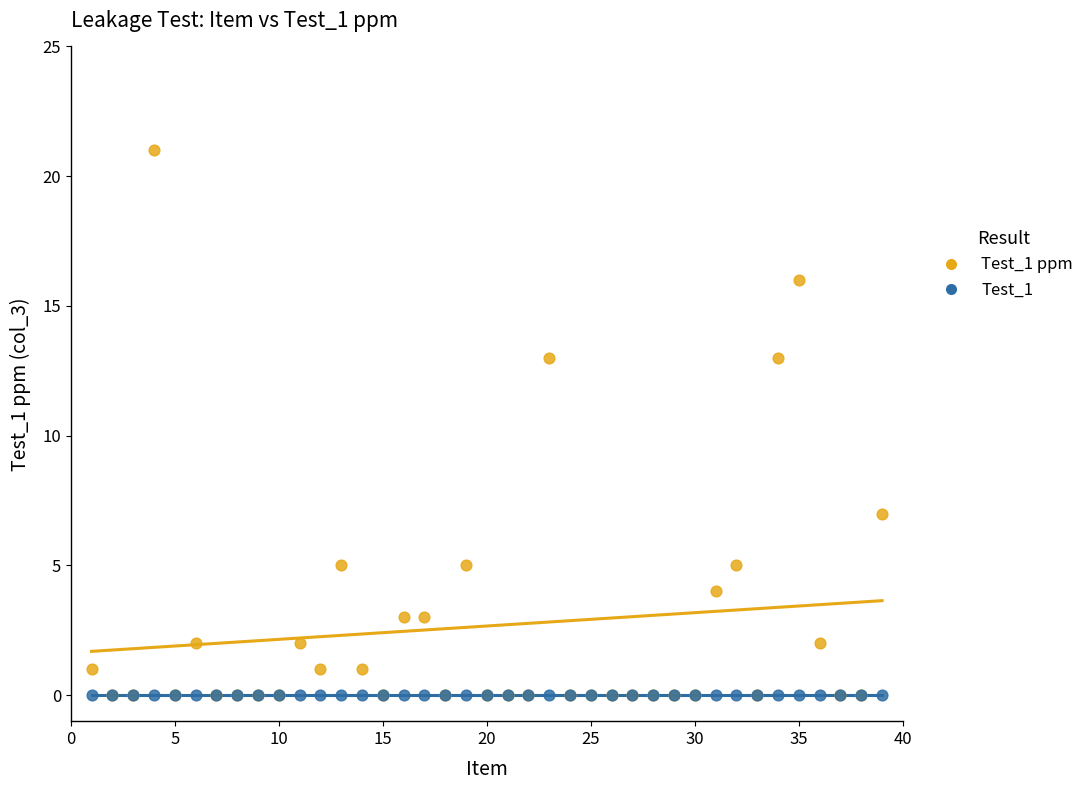

What are all the series names shown in the legend?

Test_1 ppm, Test_1